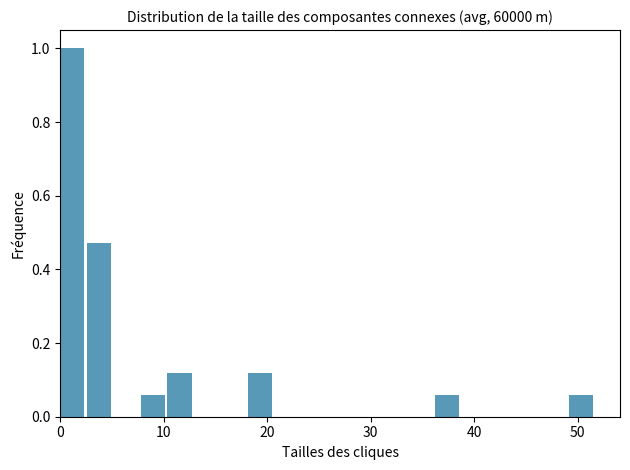

Read against the x-axis, roughly where is the centre of the tallest bar?

1